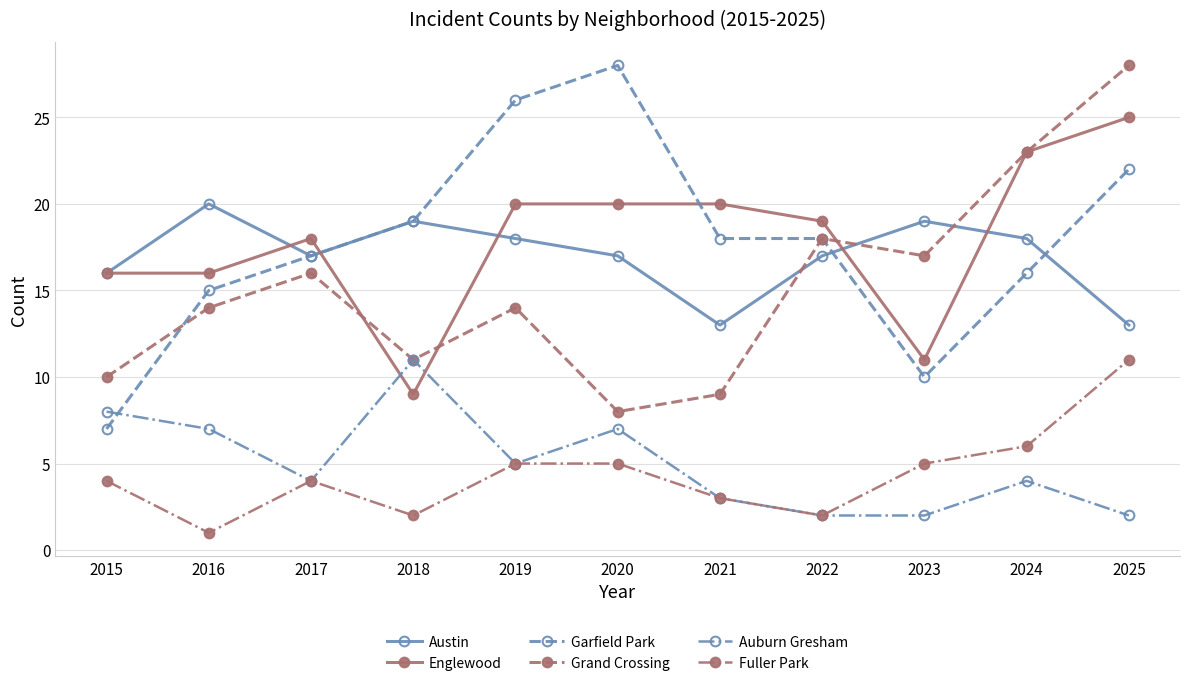

Does the chart display data point markers on the line(s)?

Yes